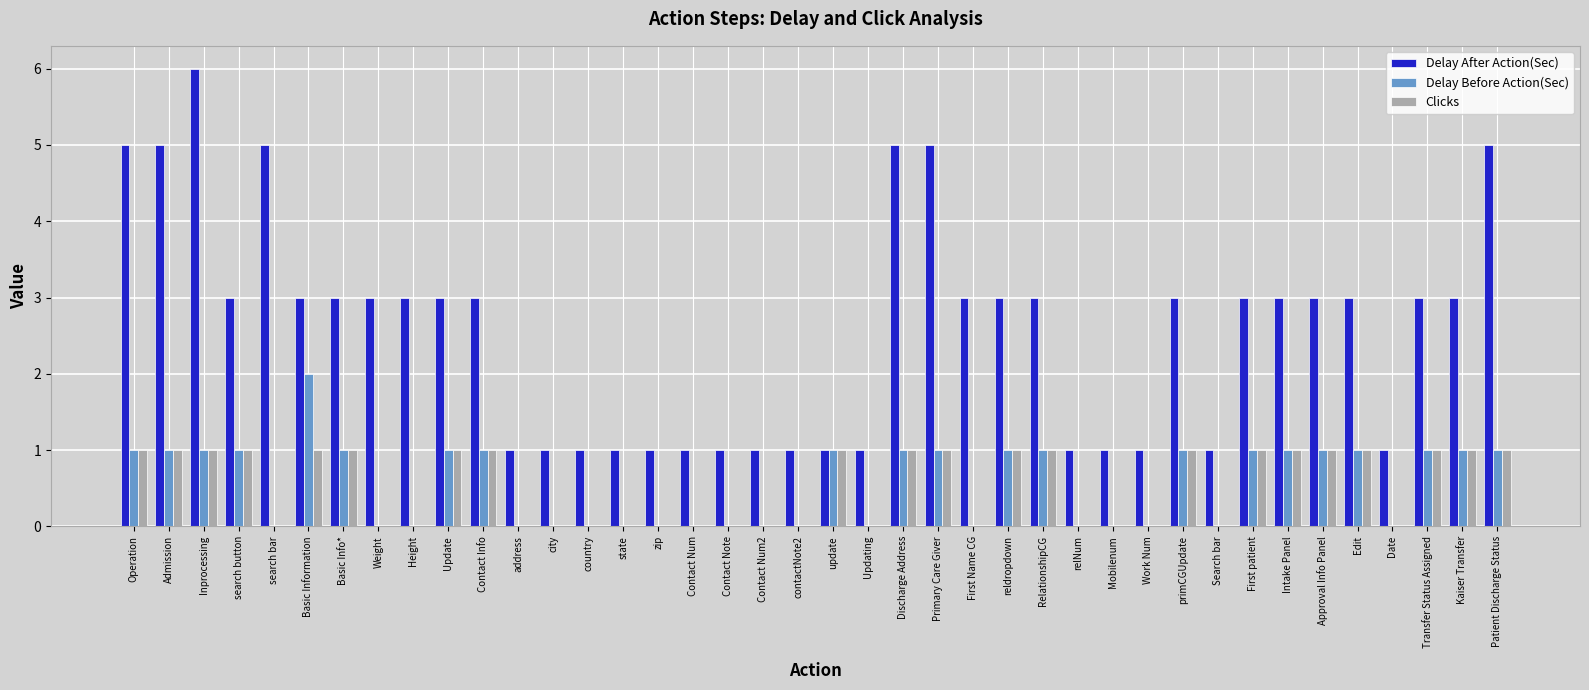

What is the maximum value shown in the chart?

6